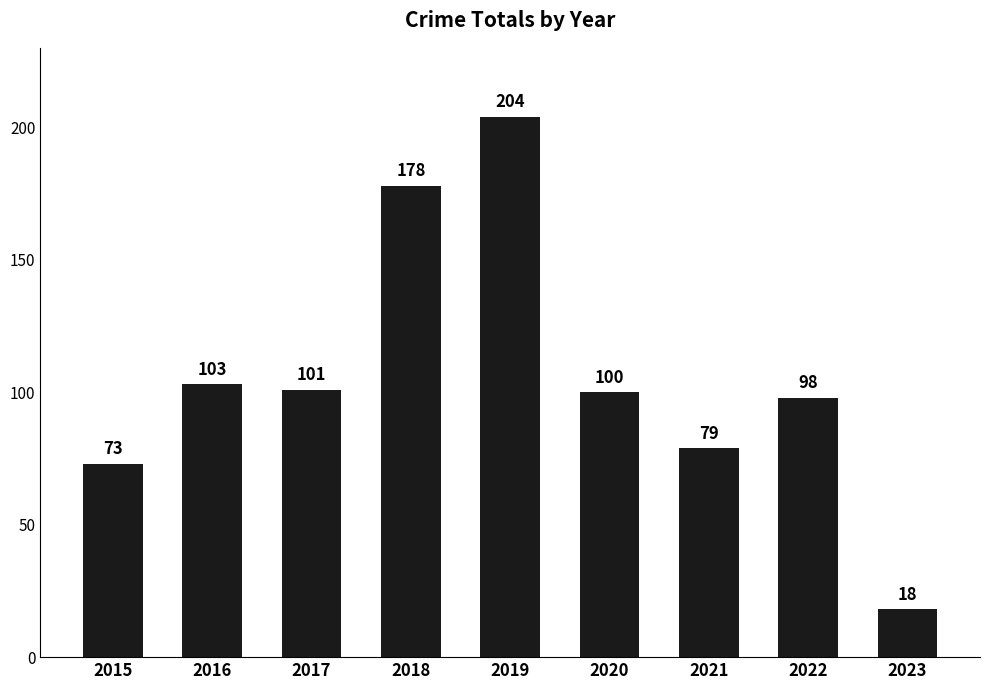

What is the greatest value displayed?

204